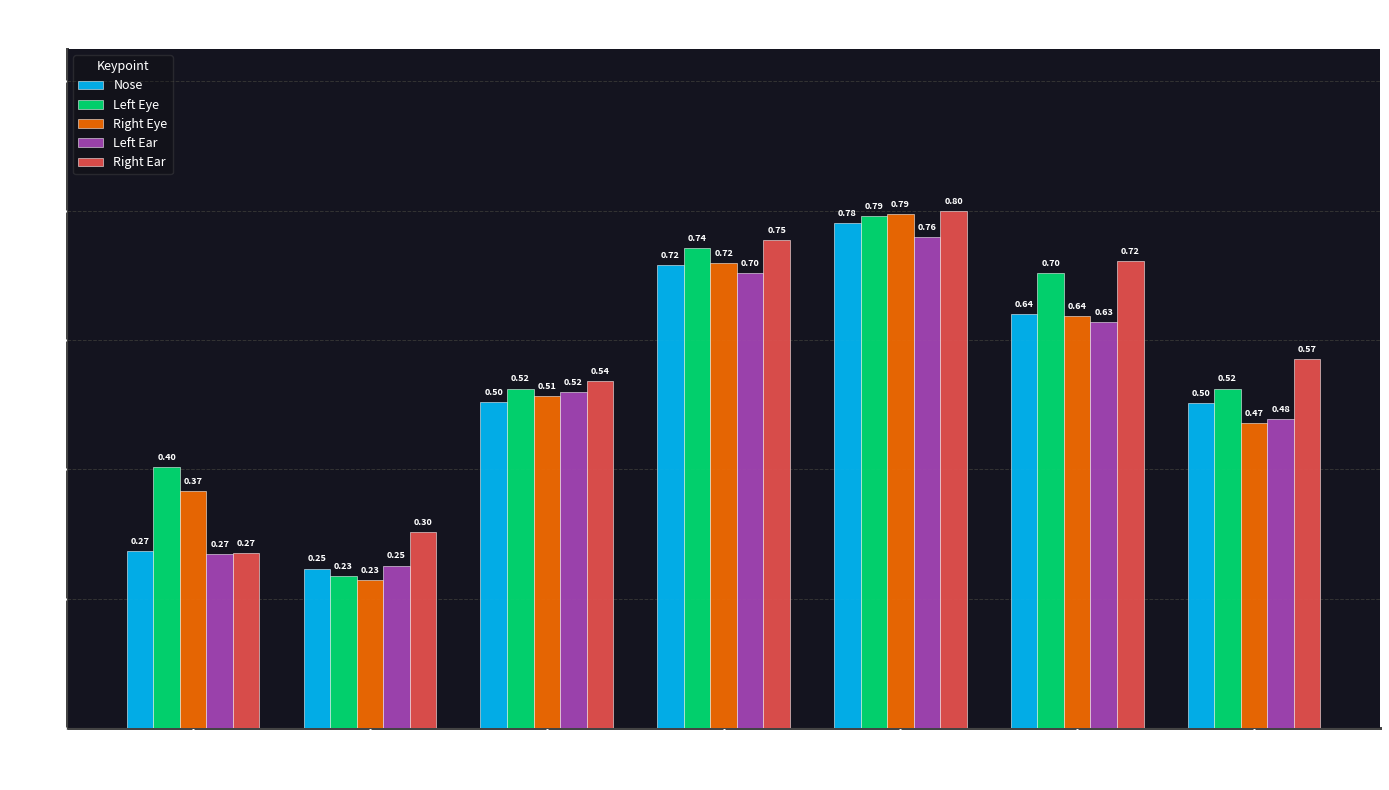

At which category is the sum across all series the highest?

Frame 16